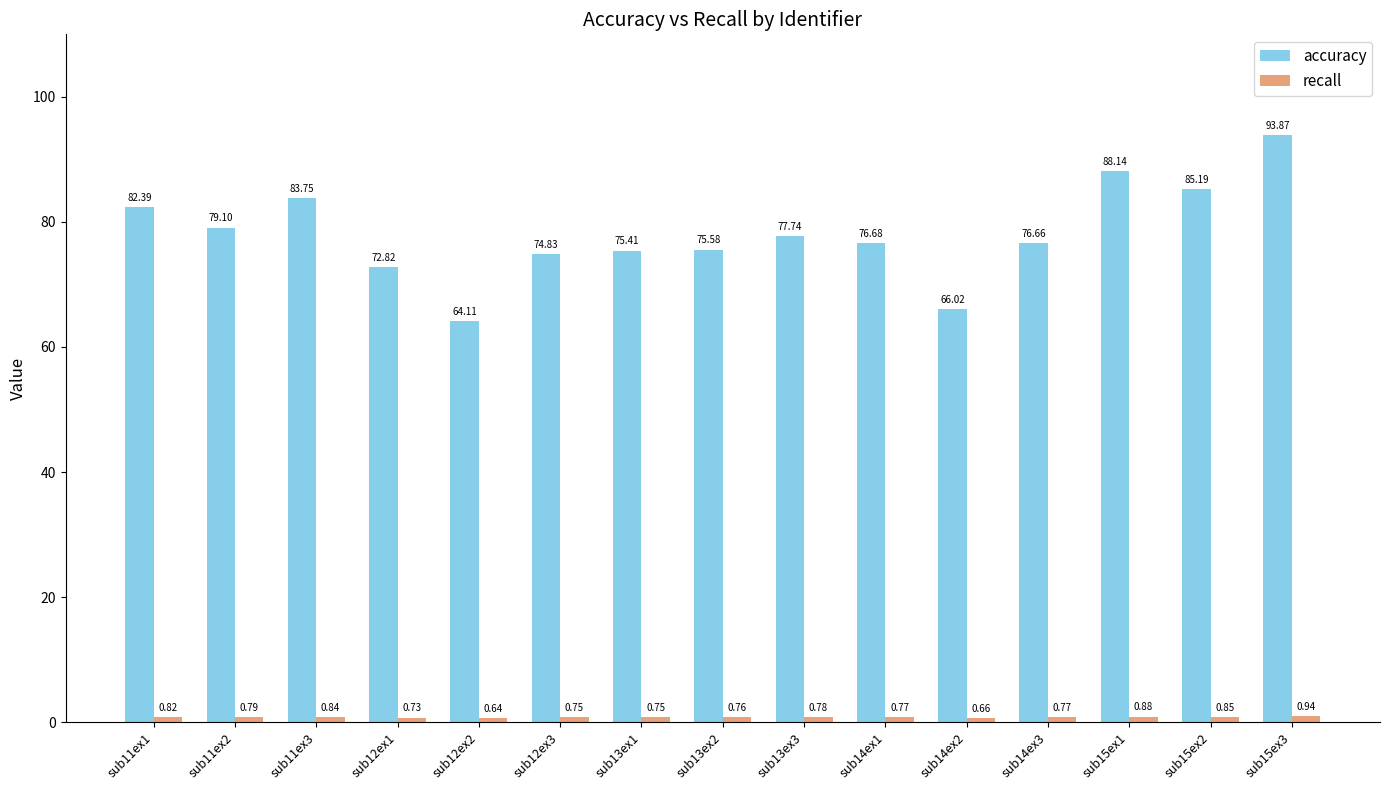

Which series has the largest range (max minus min)?

accuracy